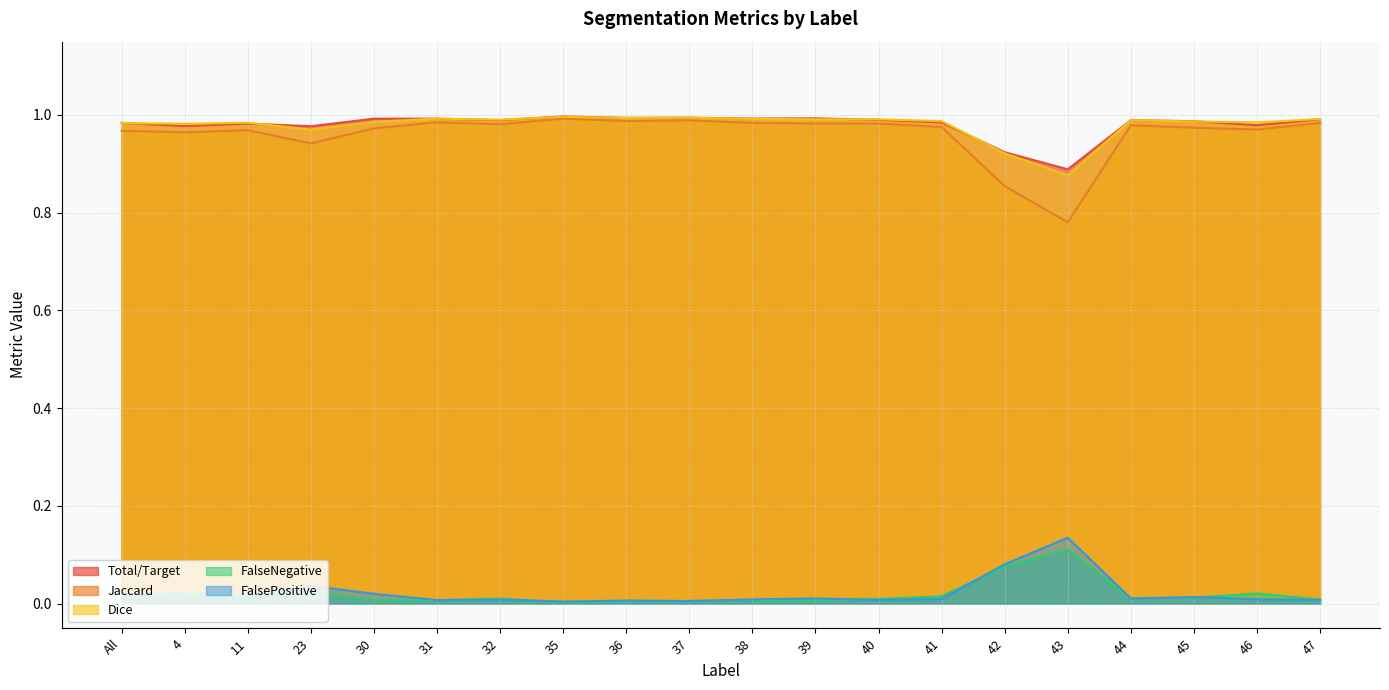

Which category has the highest value across all series?

35